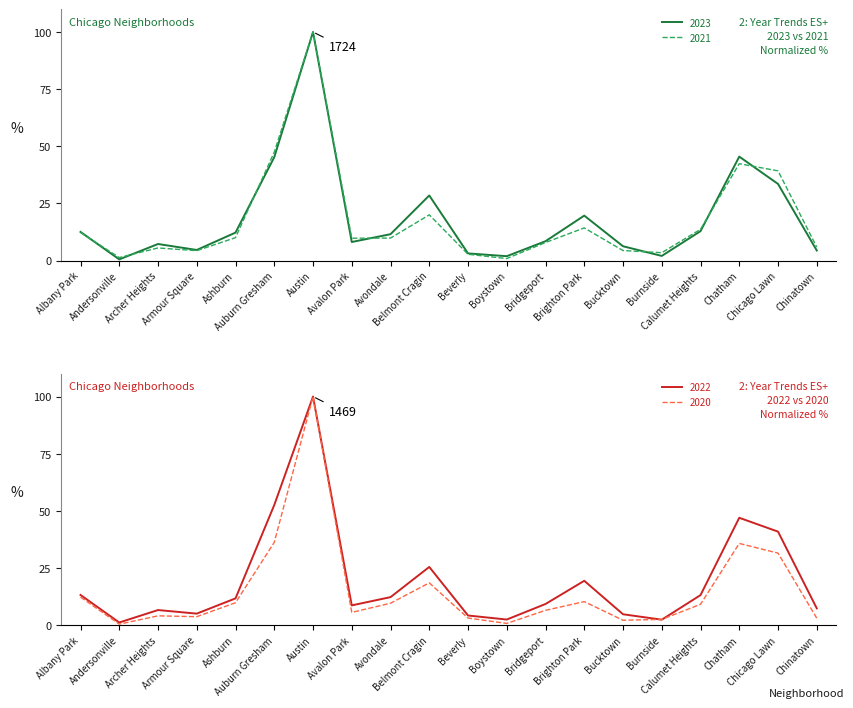

At which label is 2020 closest to 50?

Auburn Gresham